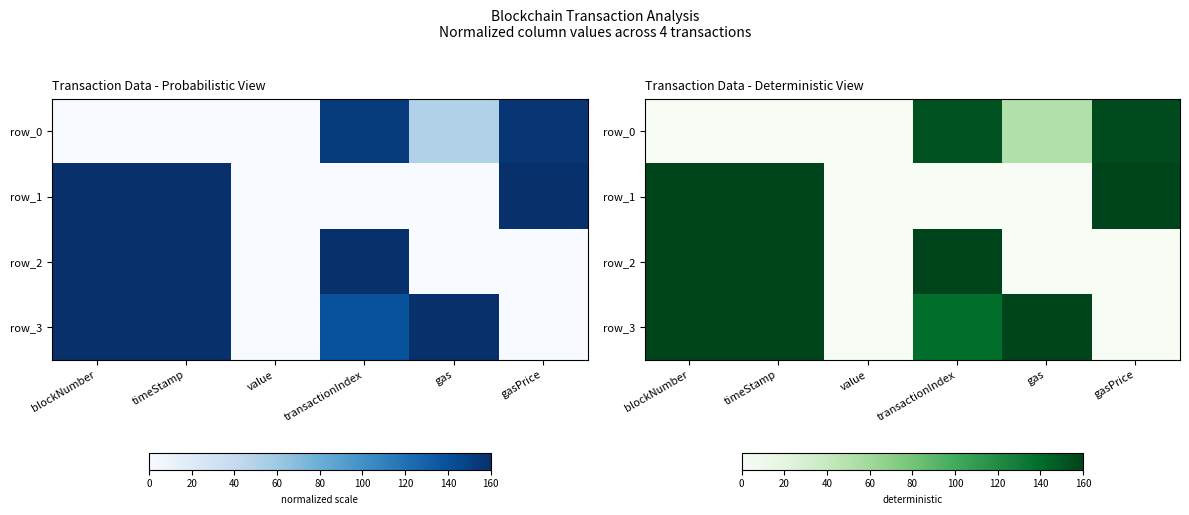

What is the sum of the row_0 values at timeStamp and transactionIndex?

153.0